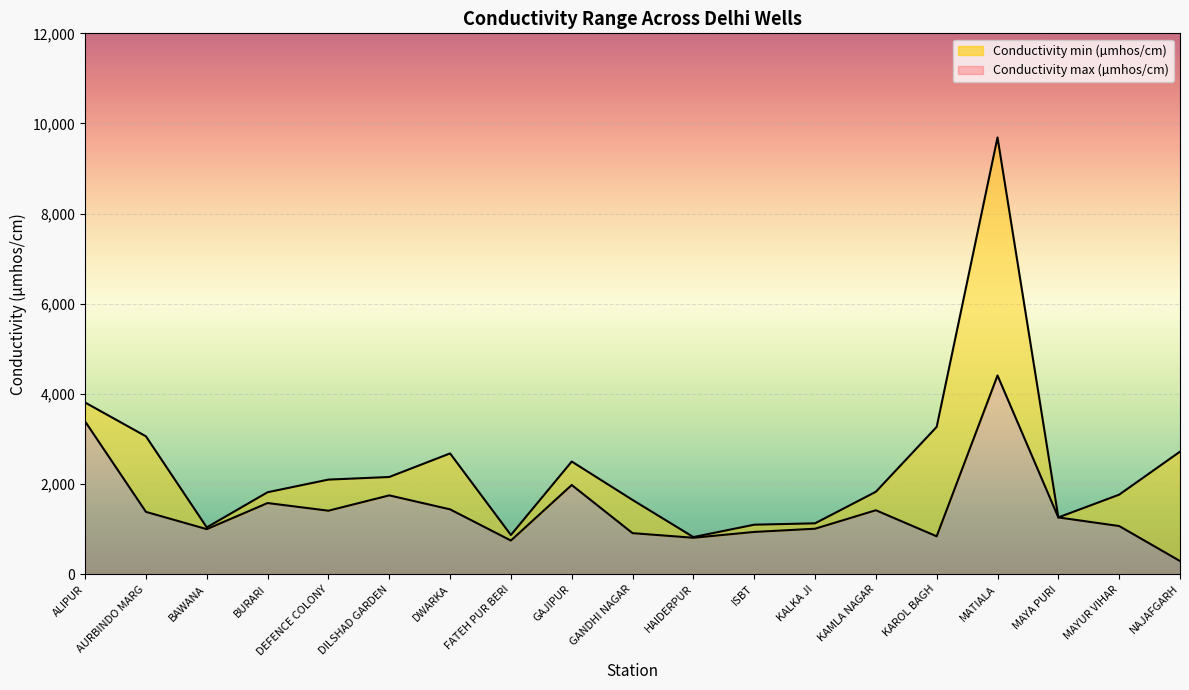

Does the chart display data point markers on the line(s)?

No